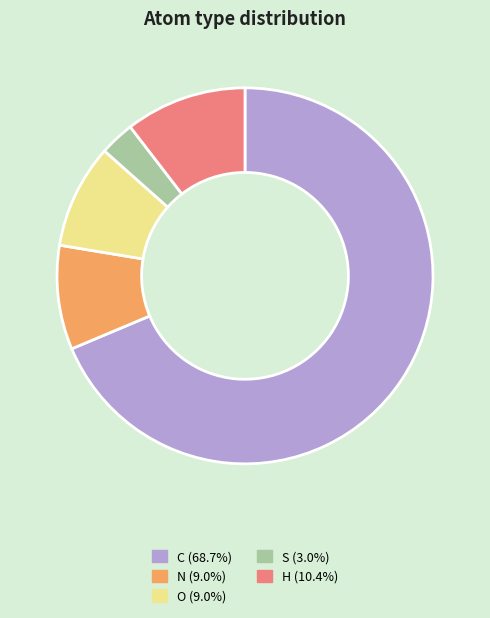

Approximately how many times larger is the value at O (9.0%) compared to N (9.0%)?

1.0